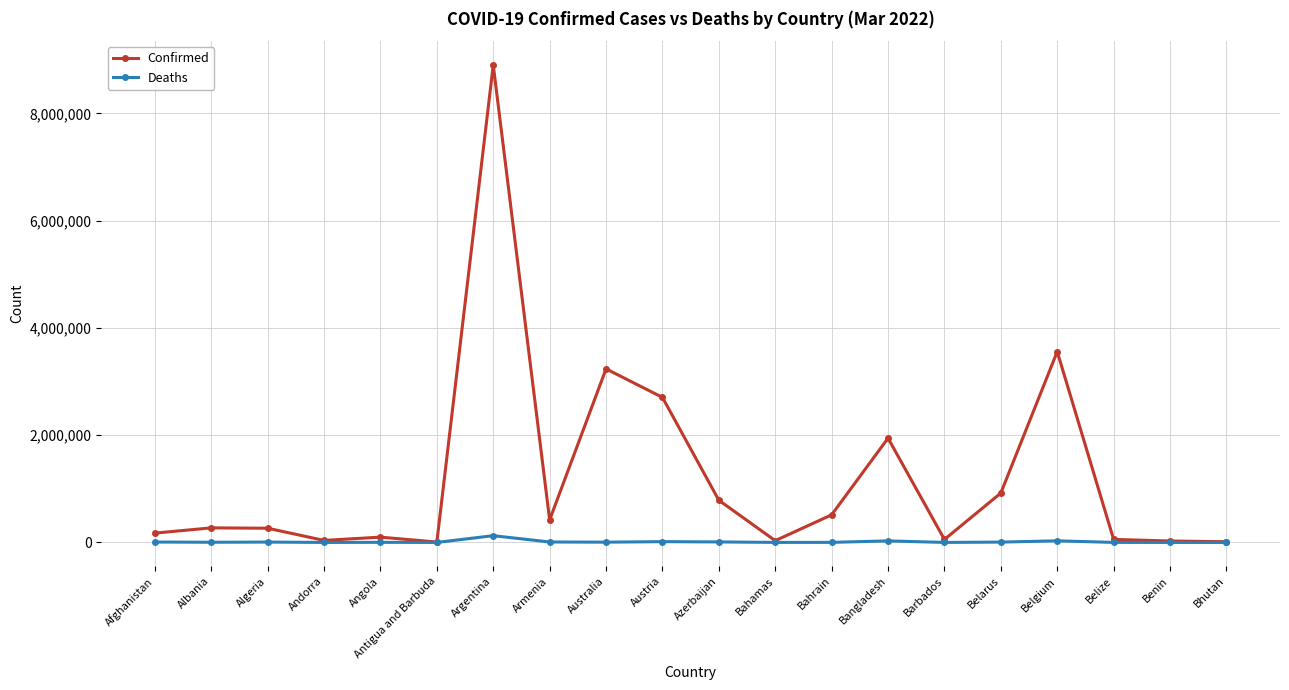

What are all the series names shown in the legend?

Confirmed, Deaths